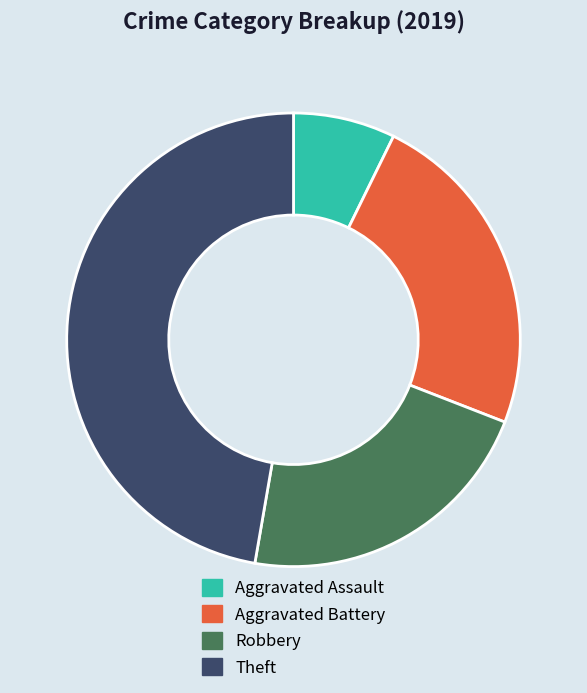

Which category has the biggest portion of the pie?

Theft